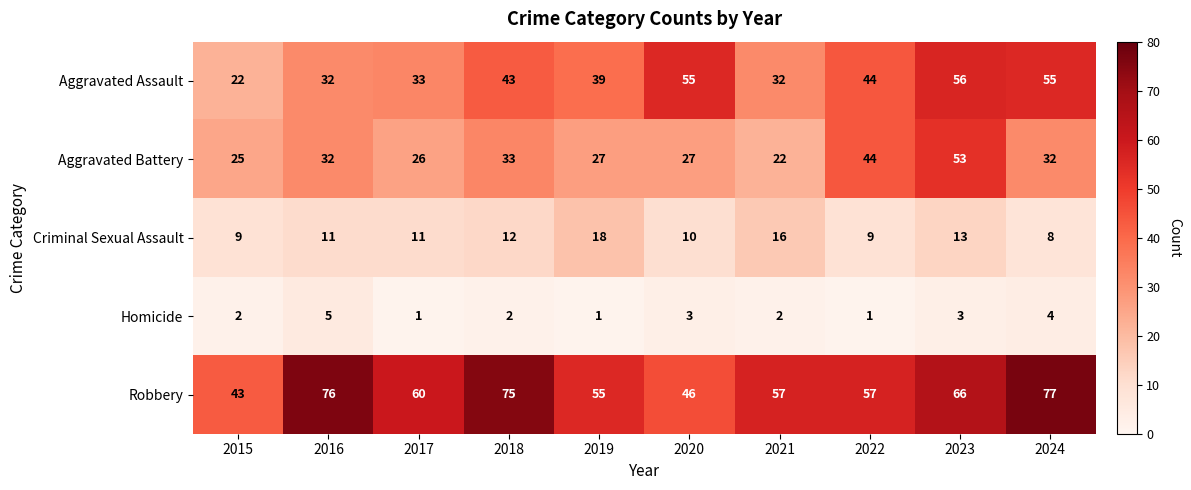

Which series changed the most between 2016 and 2018?

Aggravated Assault